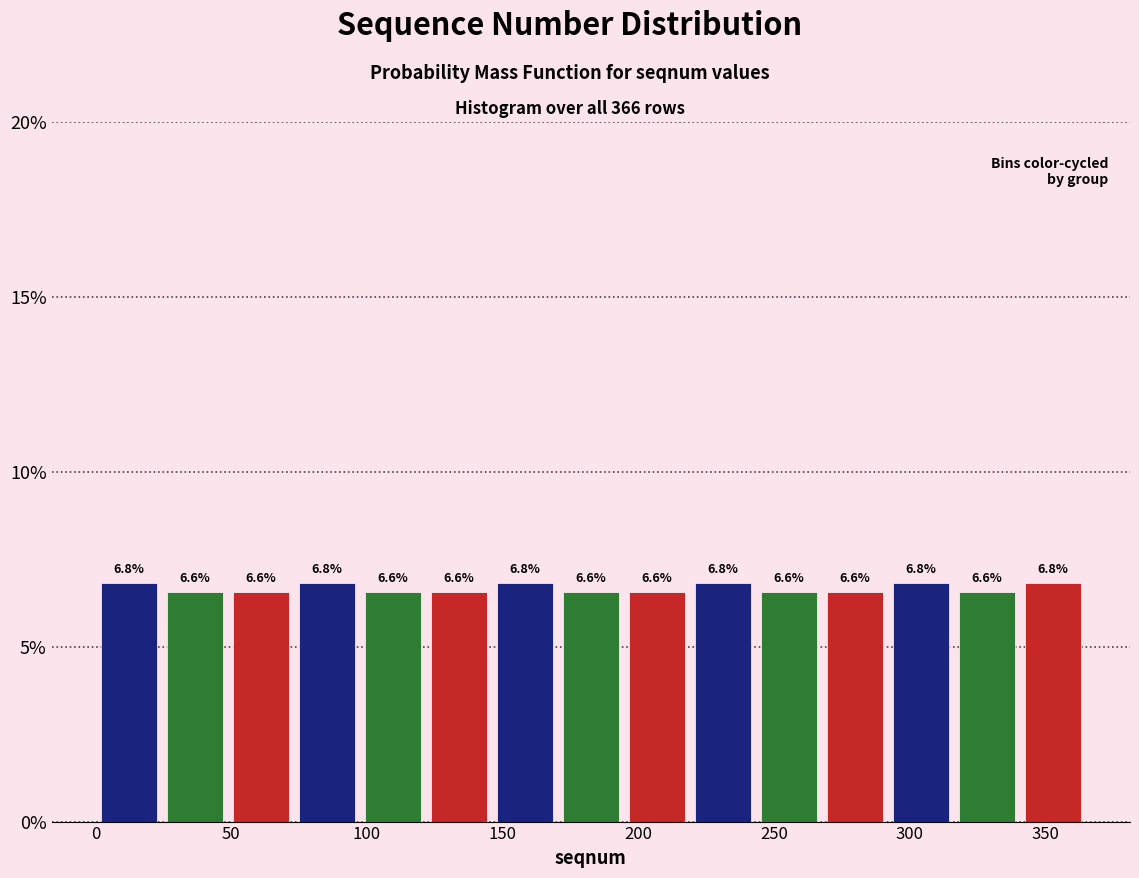

Reading left to right, list every bar in this chart as the range it spans on the x-axis followed by its height. The bar edges are not printed on the chart, so give them approximately, as read against the axis.

0 to 25: 6.8
25 to 50: 6.6
50 to 75: 6.6
75 to 95: 6.8
95 to 120: 6.6
120 to 145: 6.6
145 to 170: 6.8
170 to 195: 6.6
195 to 220: 6.6
220 to 245: 6.8
245 to 270: 6.6
270 to 290: 6.6
290 to 315: 6.8
315 to 340: 6.6
340 to 365: 6.8